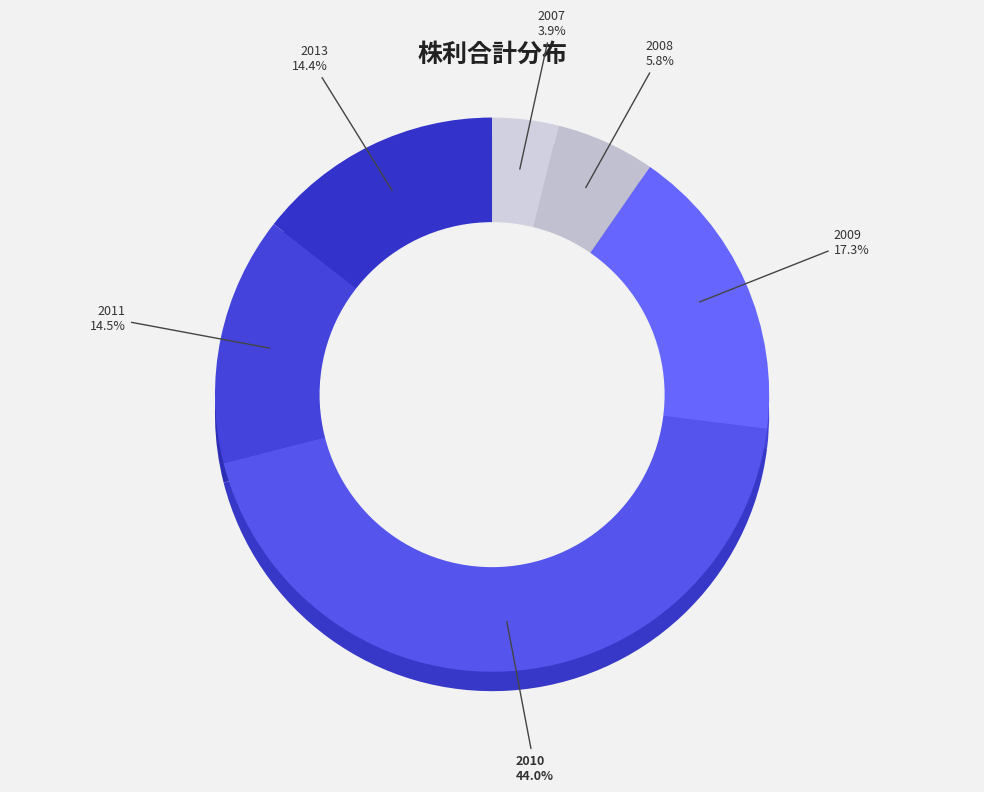

Do 2013 and 2008 together represent more than half of the pie?

No